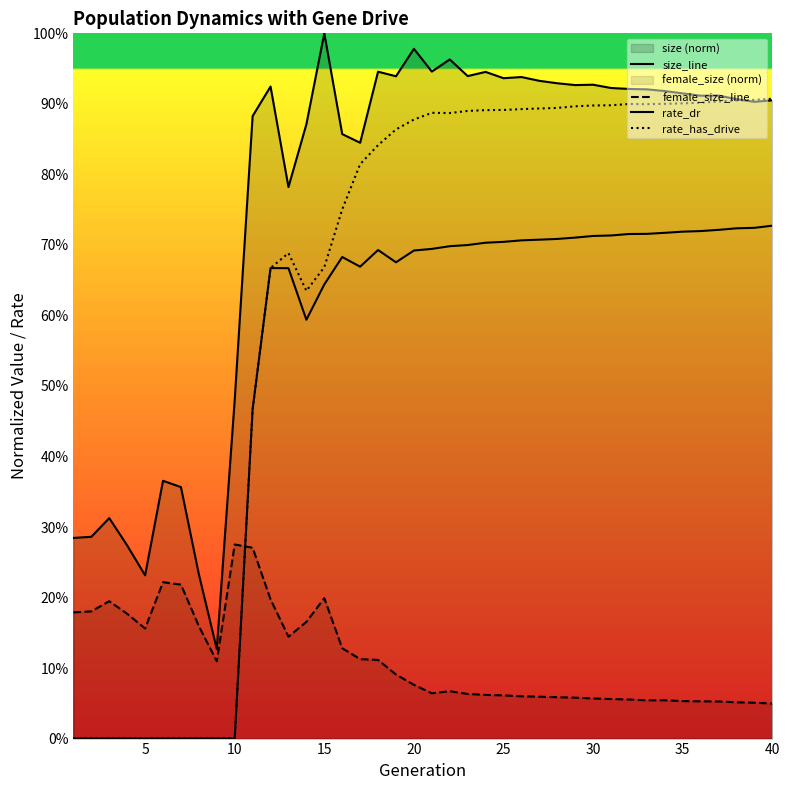

Is the value of rate_dr at 30 greater than the value of rate_has_drive at 30?

No